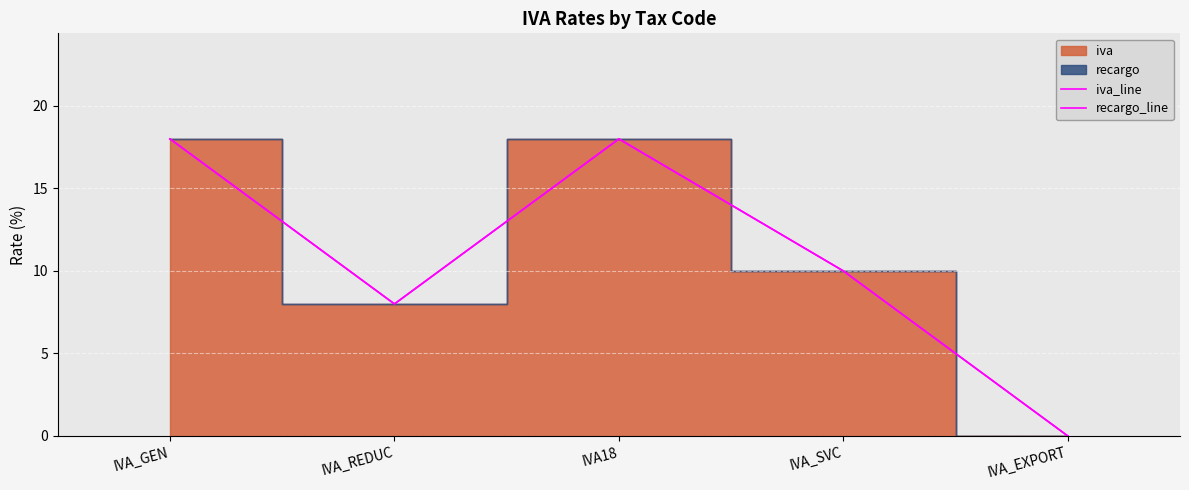

Is it true that iva_line equals 0 at IVA_EXPORT?

True